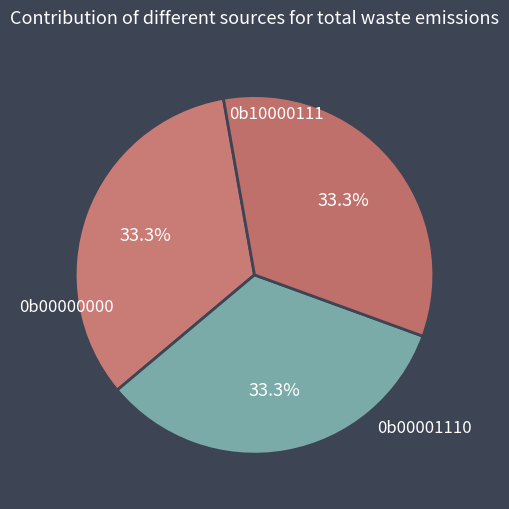

How many slices are in this pie chart?

3